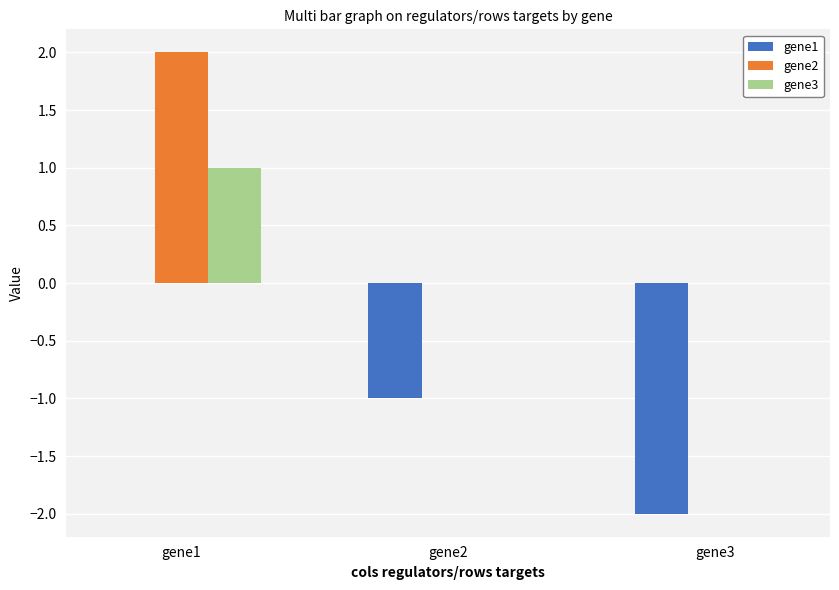

Is it true that gene2 equals 0 at gene2?

True